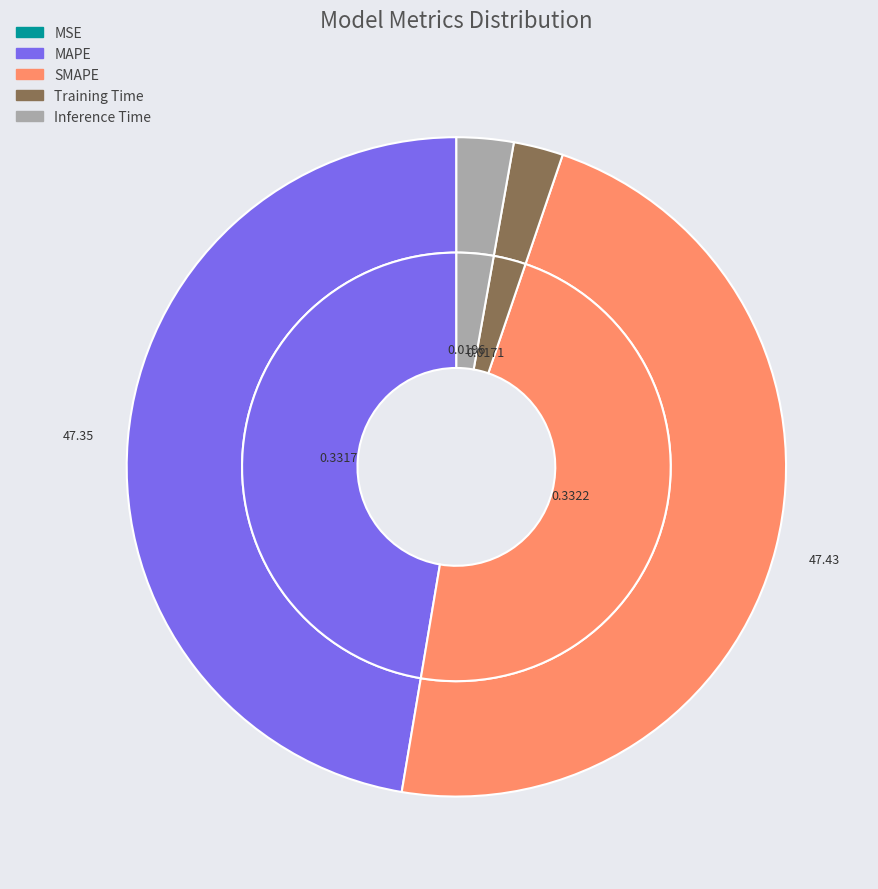

Does Inference Time represent more than half of the total?

No